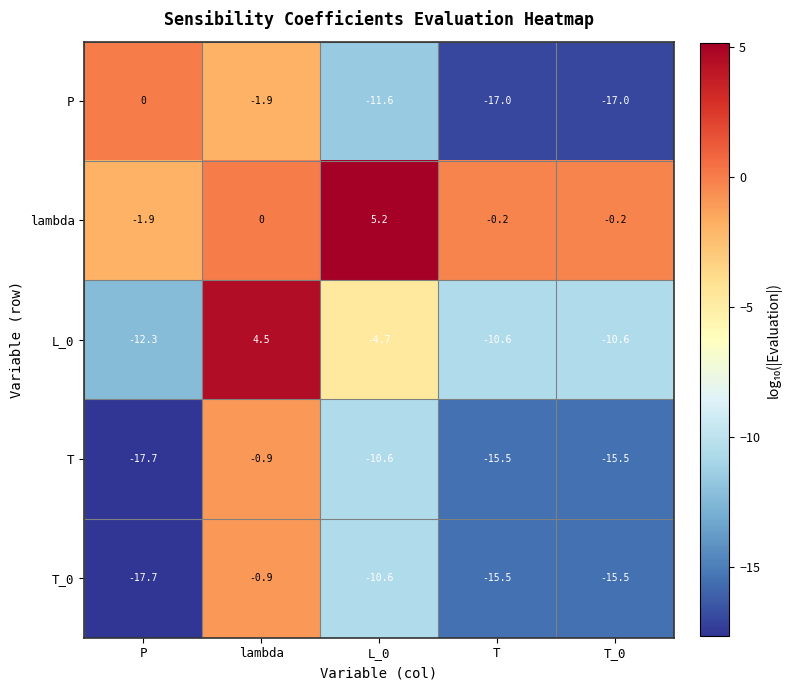

Which label corresponds to the largest value in the chart?

L_0